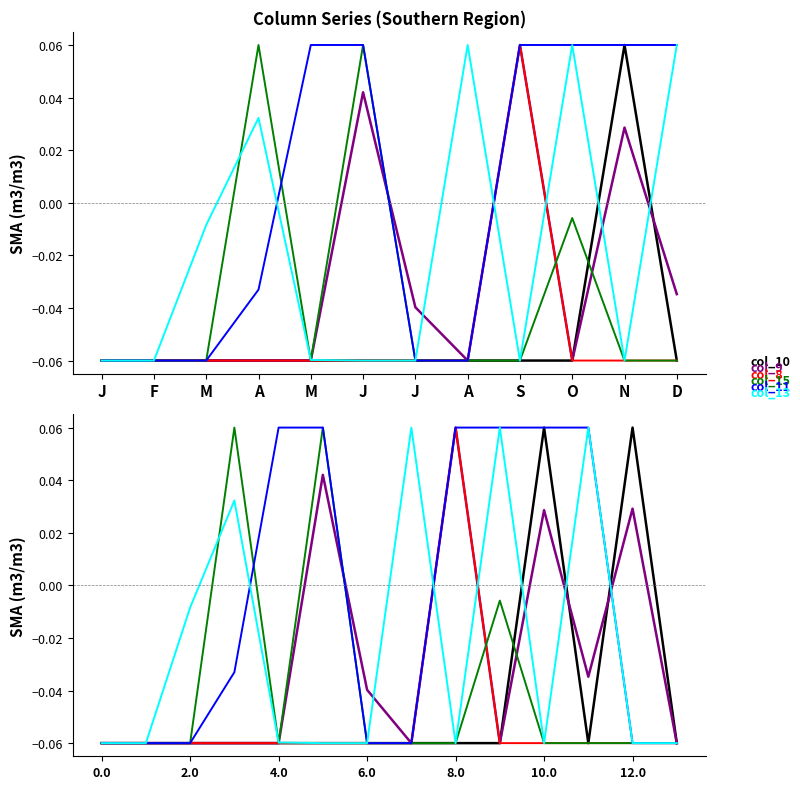

What is the approximate value of col_11 at 0.0?

-0.1